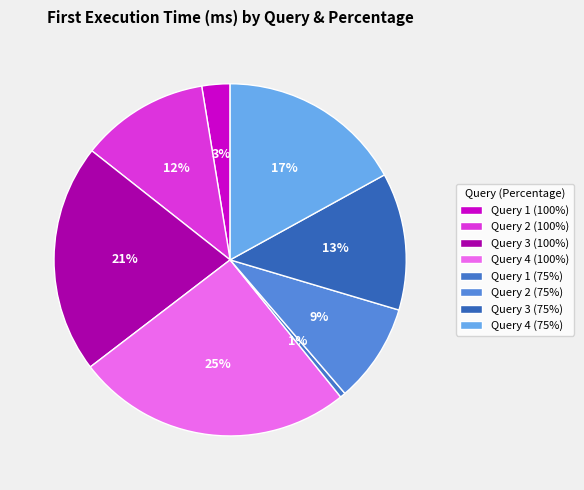

The Query 1 (75%) slice represents 1% of the pie. True or false?

True